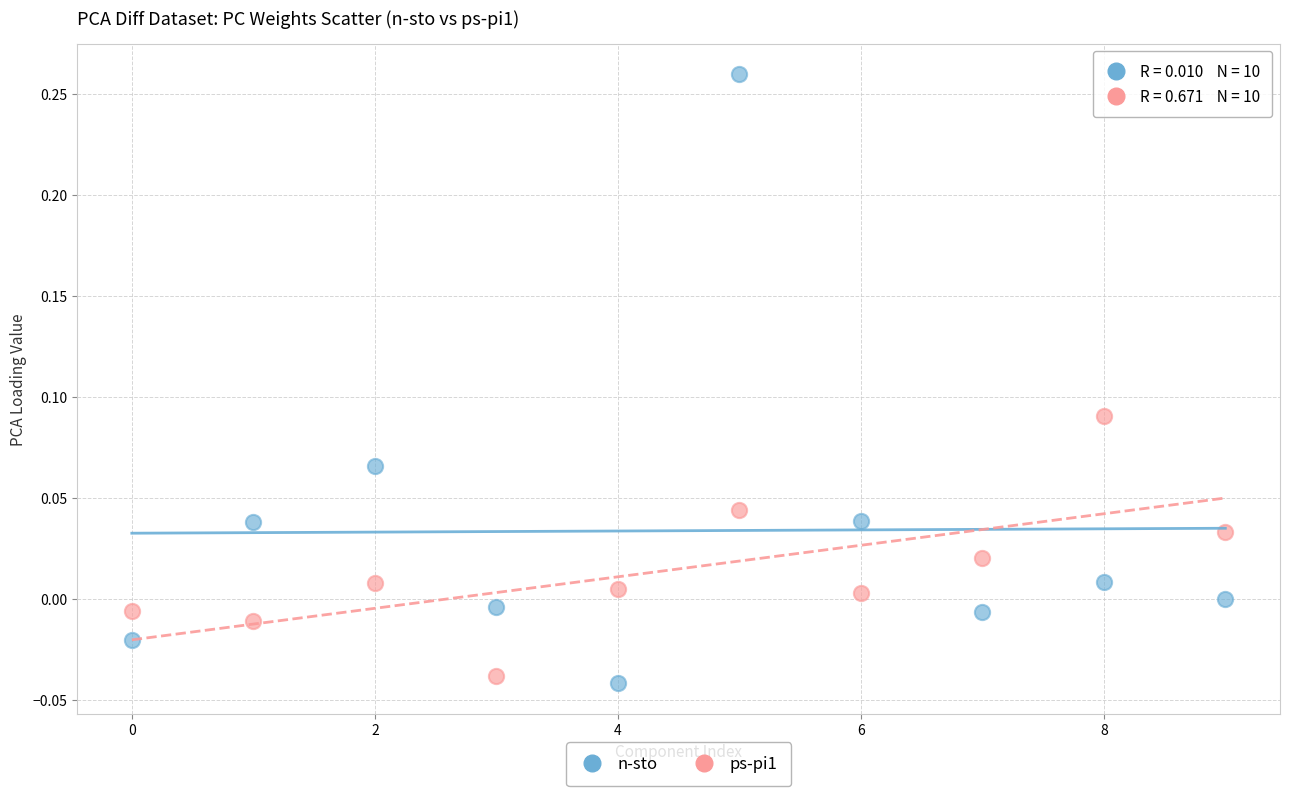

How many points are shown in the scatter plot?

20